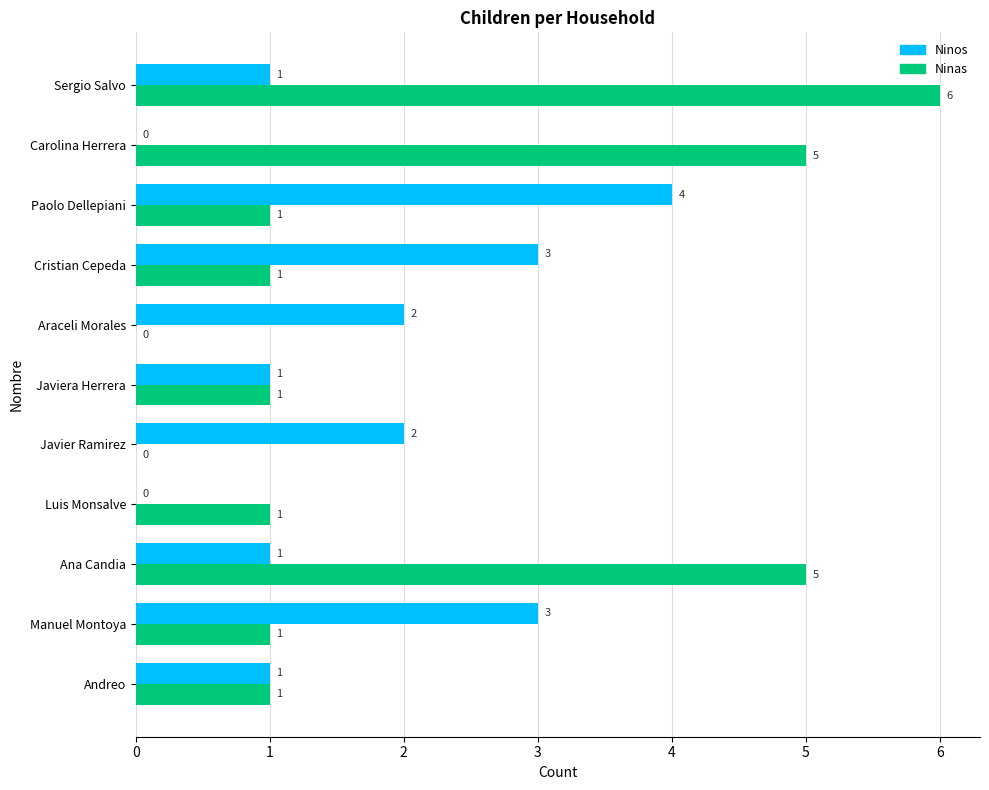

True or false: Ninas has a value of 2 at Paolo Dellepiani.

False